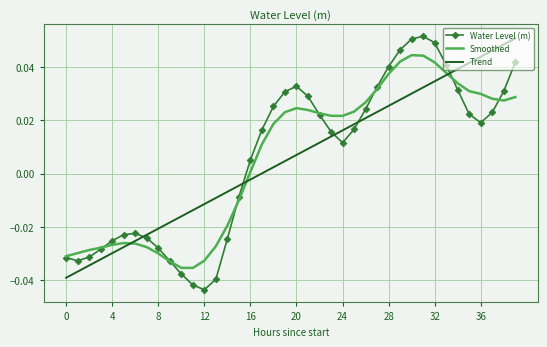

Which series ends up on top after the final intersection of Trend and Water Level (m)?

Trend